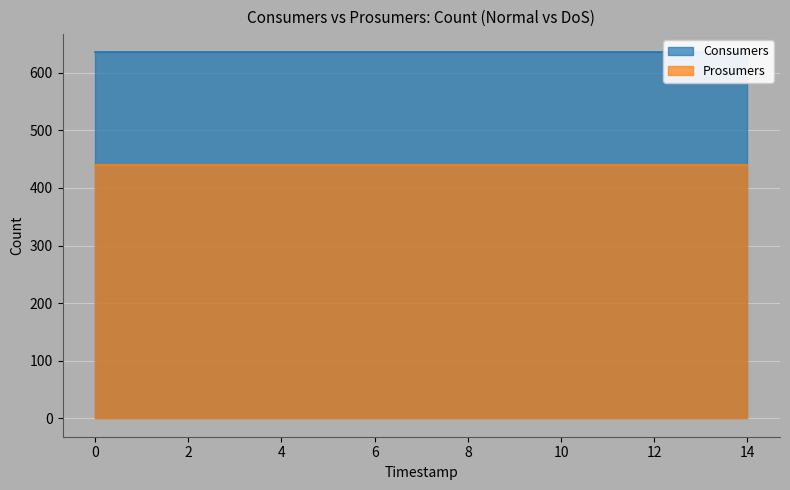

Is the value of Consumers at 7 greater than the value of Prosumers at 5?

Yes